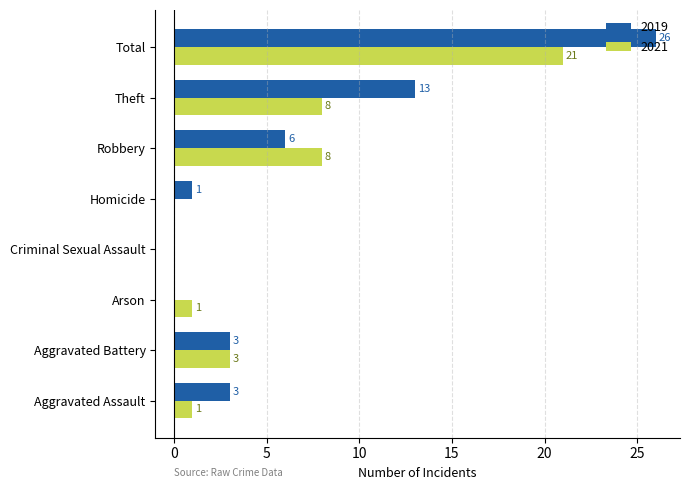

At which category does the chart reach its peak across all series?

Total